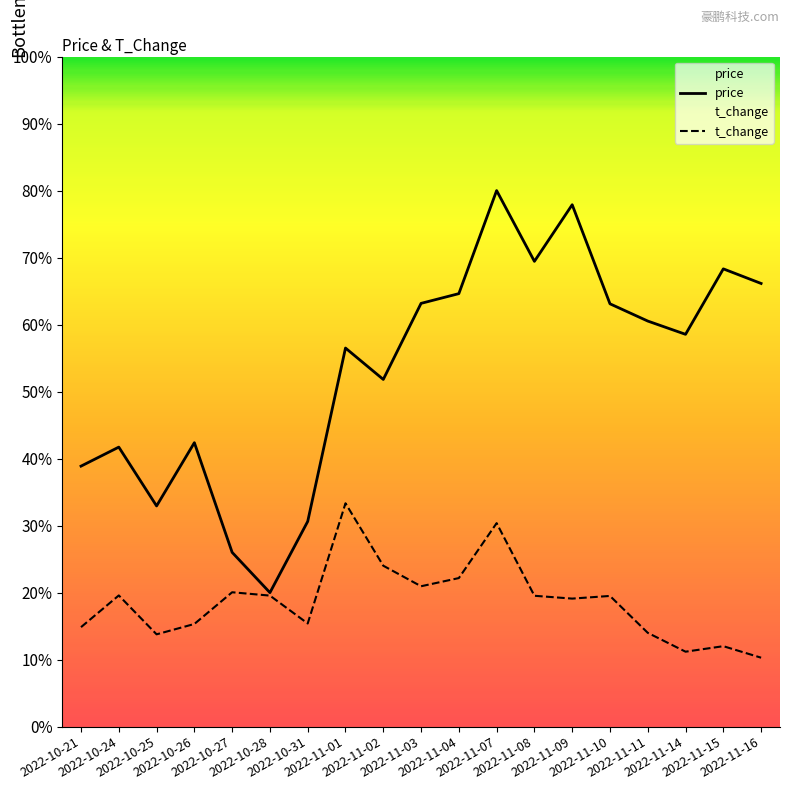

List the labels in order of t_change value, smallest first.

2022-11-16, 2022-11-14, 2022-11-15, 2022-10-25, 2022-11-11, 2022-10-21, 2022-10-26, 2022-10-31, 2022-11-09, 2022-11-10, 2022-11-08, 2022-10-28, 2022-10-24, 2022-10-27, 2022-11-03, 2022-11-04, 2022-11-02, 2022-11-07, 2022-11-01